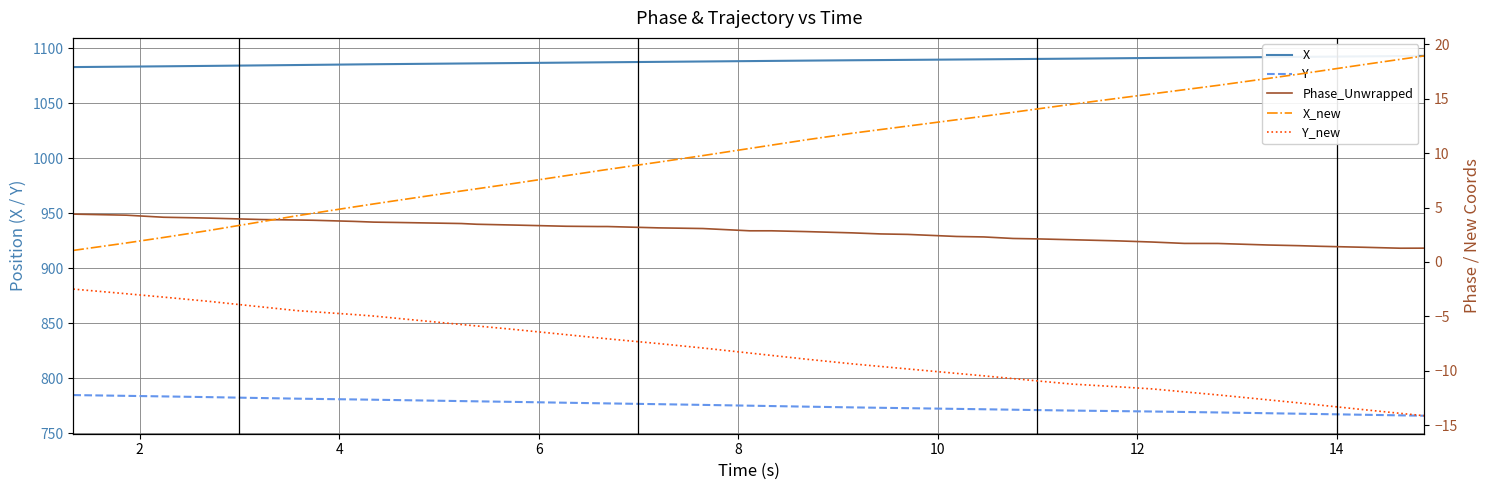

True or false: X and Y intersect in this chart.

False